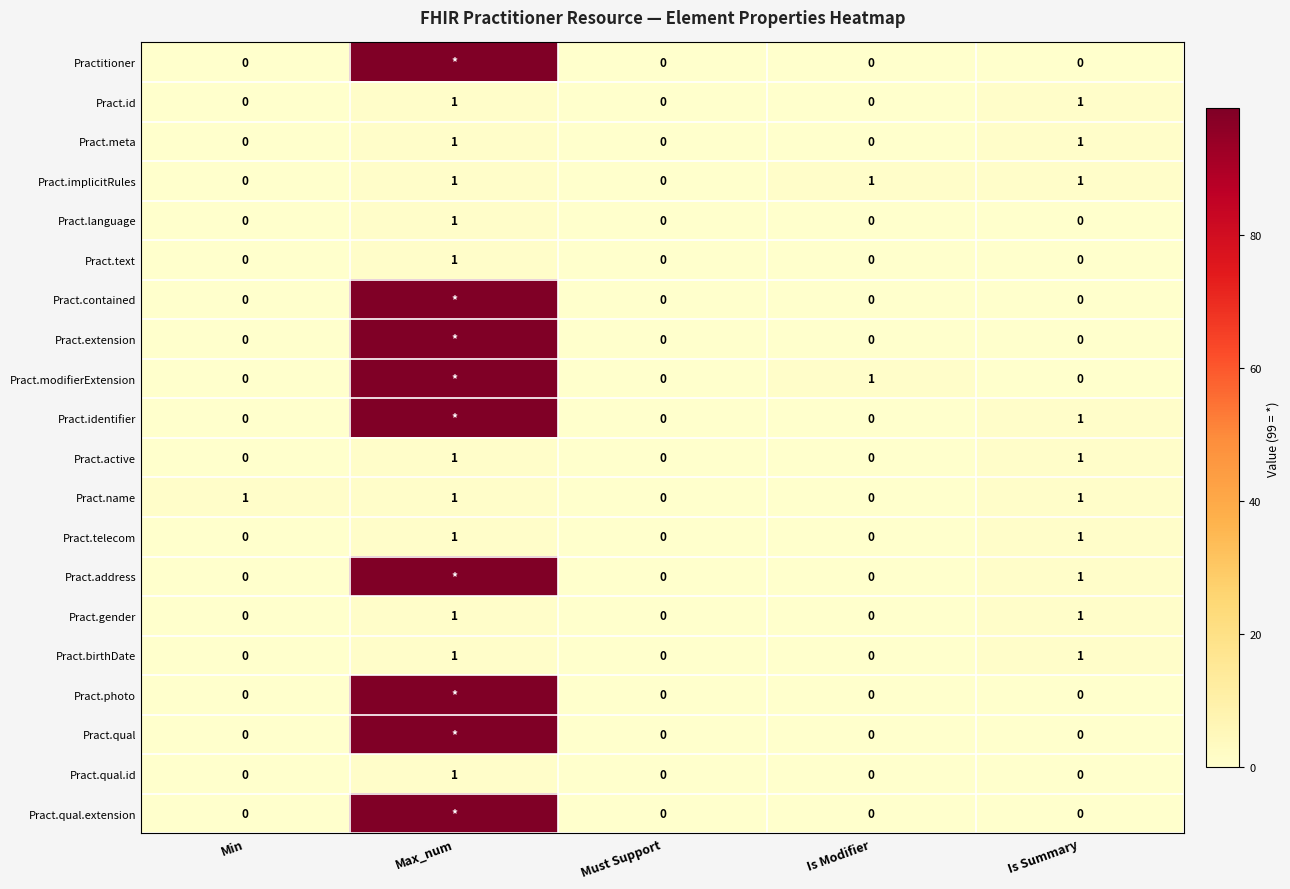

The value of Pract.language at Is Modifier is 0. True or false?

True